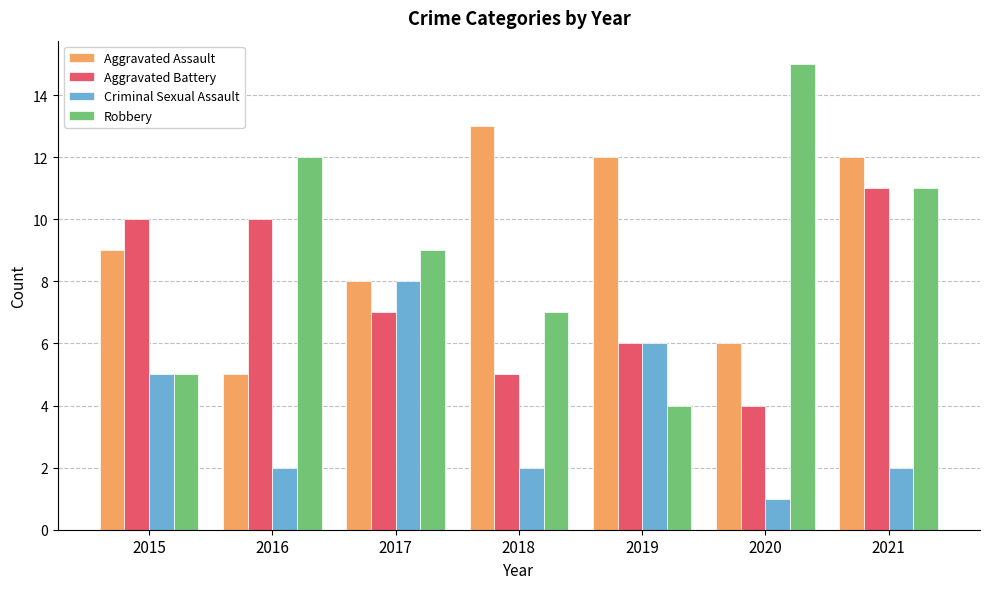

What is the value of the Robbery bar at the 1st from the left?

5